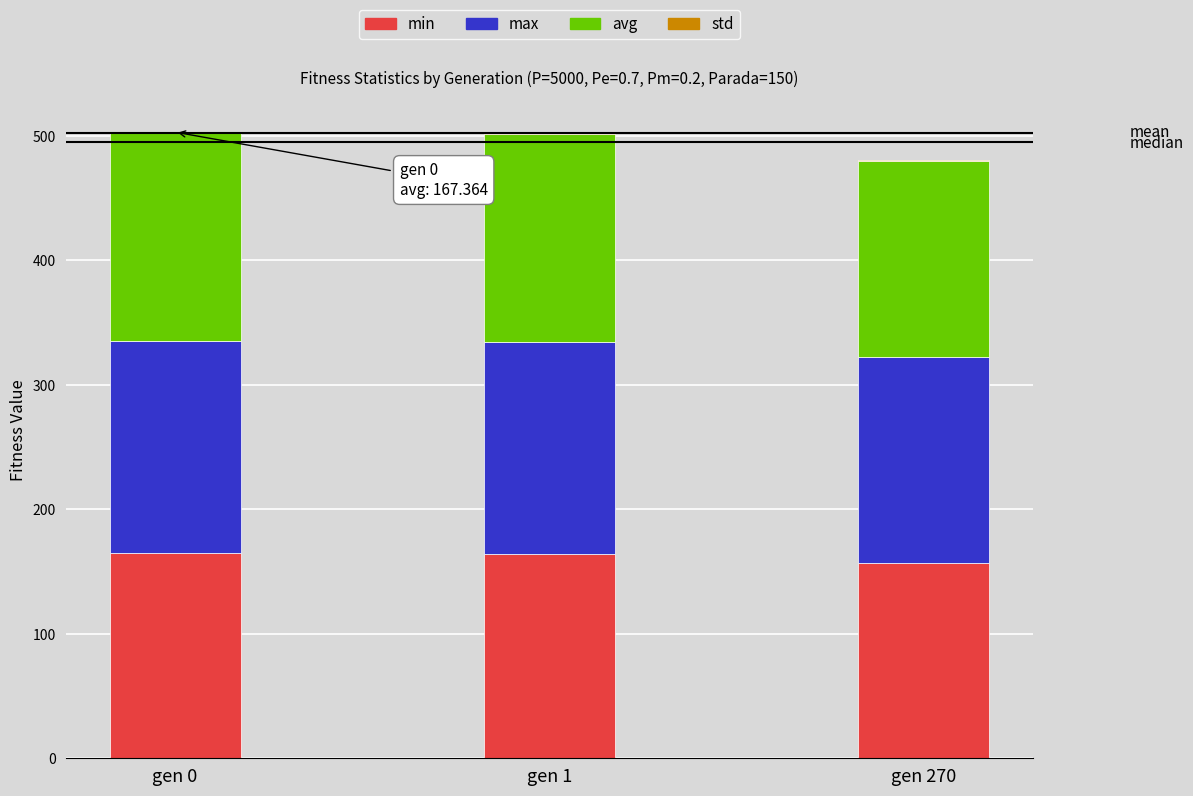

Does the chart contain stacked bars?

Yes